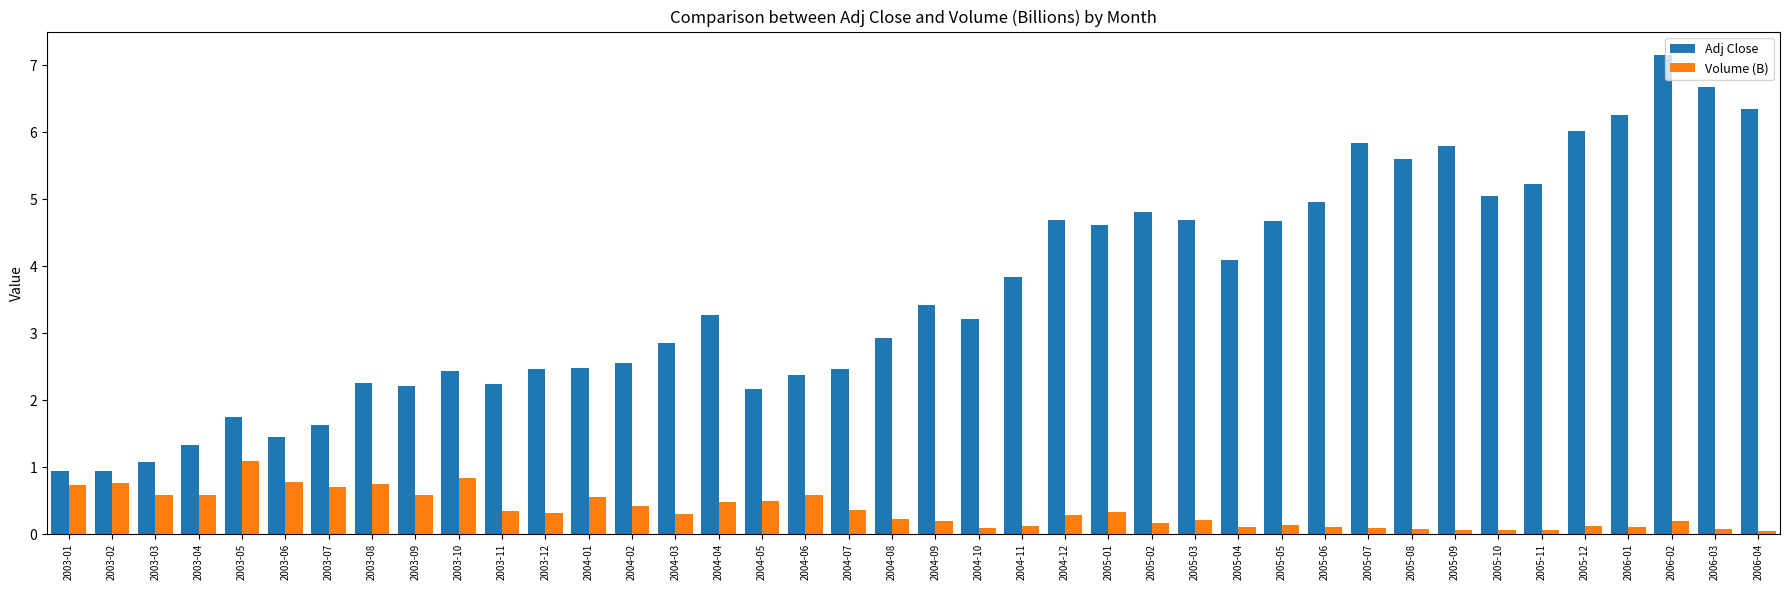

What is the total value across all series at 2004-05?

2.7